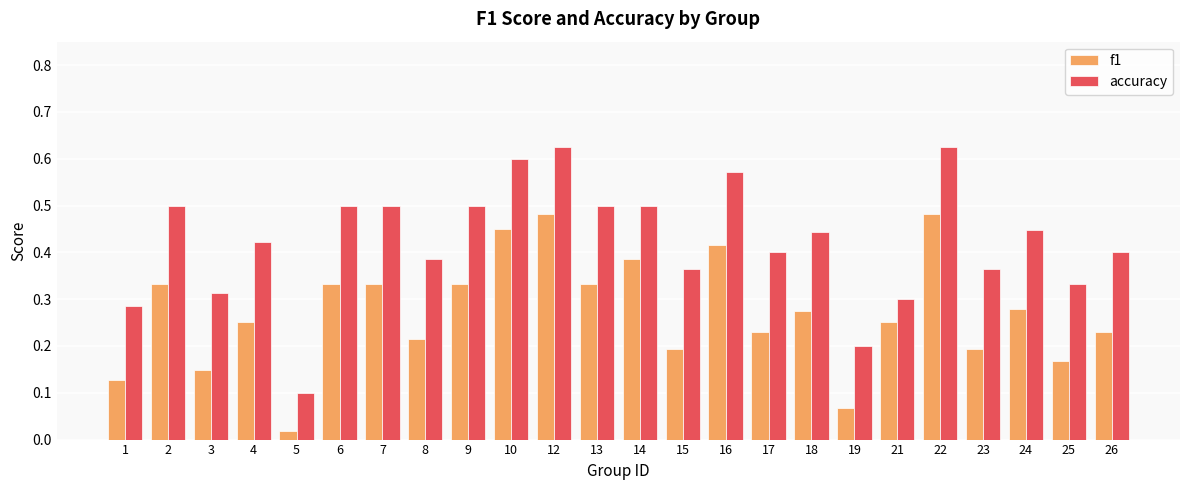

What is the sum of all accuracy values?

10.2